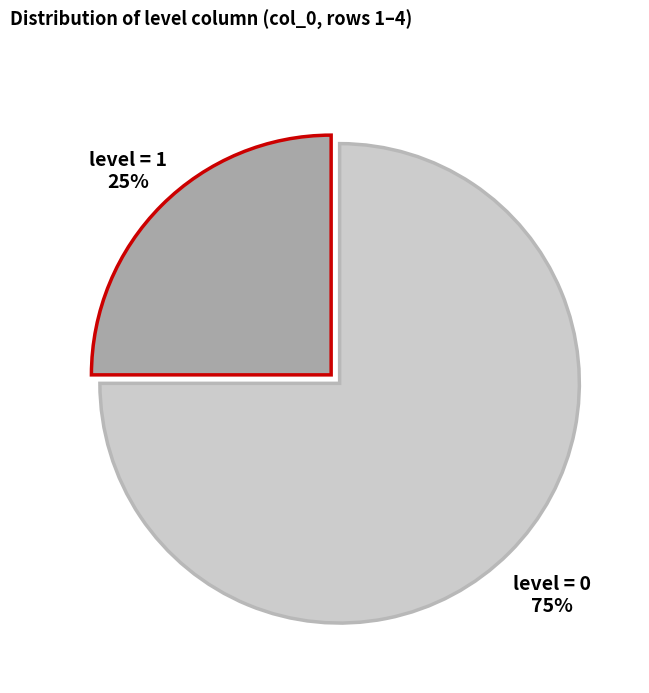

To the nearest percent, what is the difference between the largest and smallest slice percentages?

50%